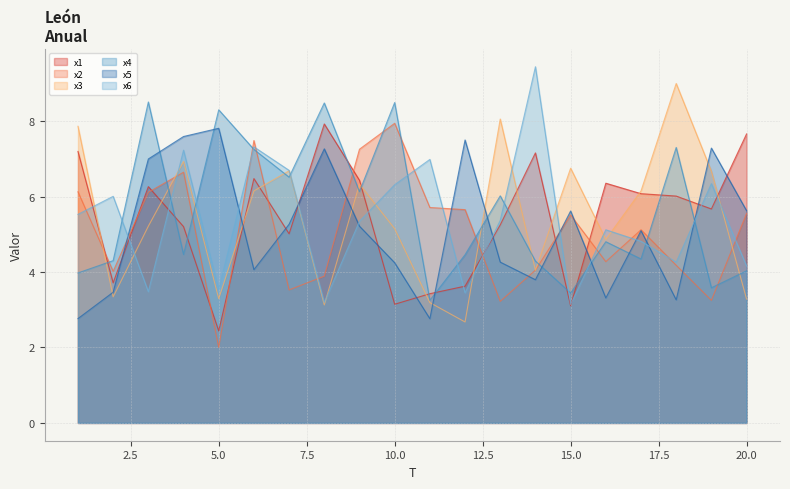

What is the maximum value shown in the chart?

9.4